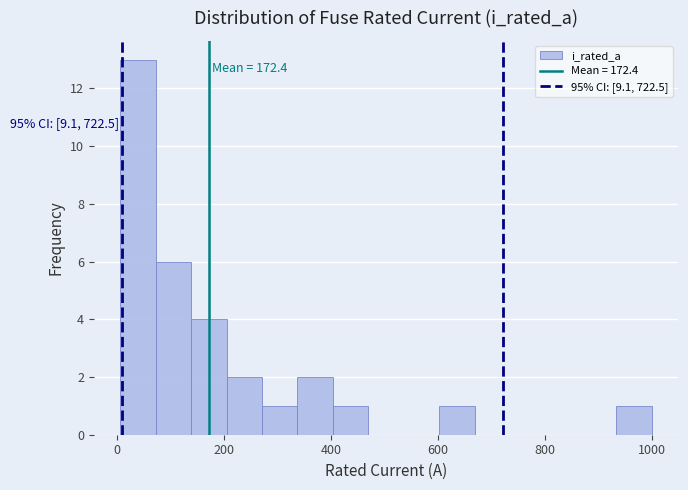

Around what value on the x-axis is the tallest bar? Give the approximate position of its centre, as read against the axis.

40